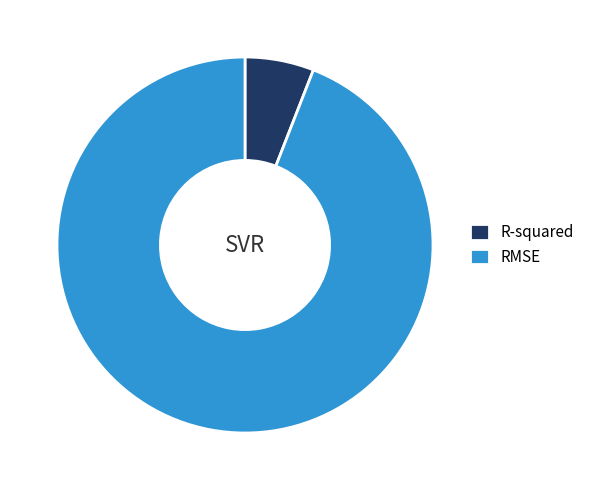

Between RMSE and R-squared, which is larger?

RMSE